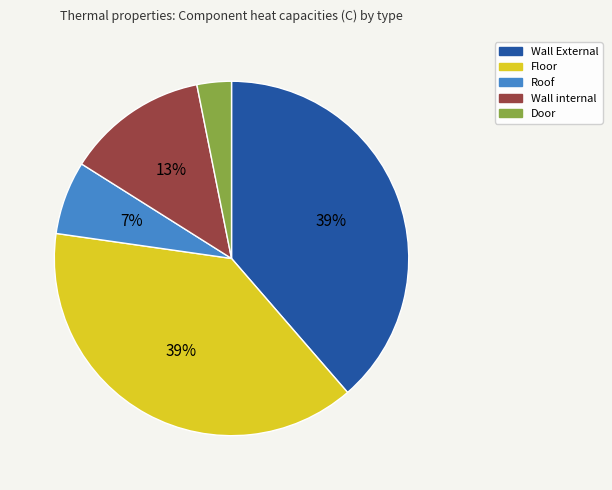

What is the ratio of the value at Wall internal to the value at Roof?

1.9